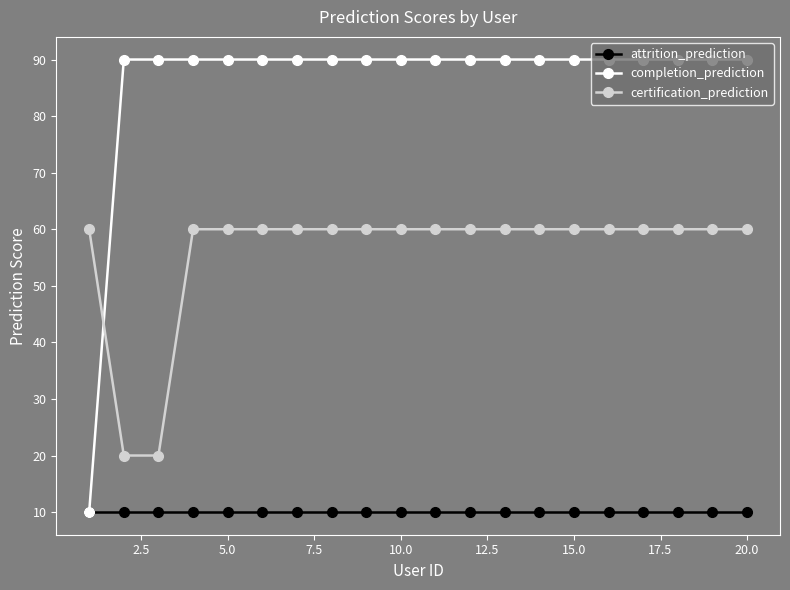

What is the minimum value for attrition_prediction?

10